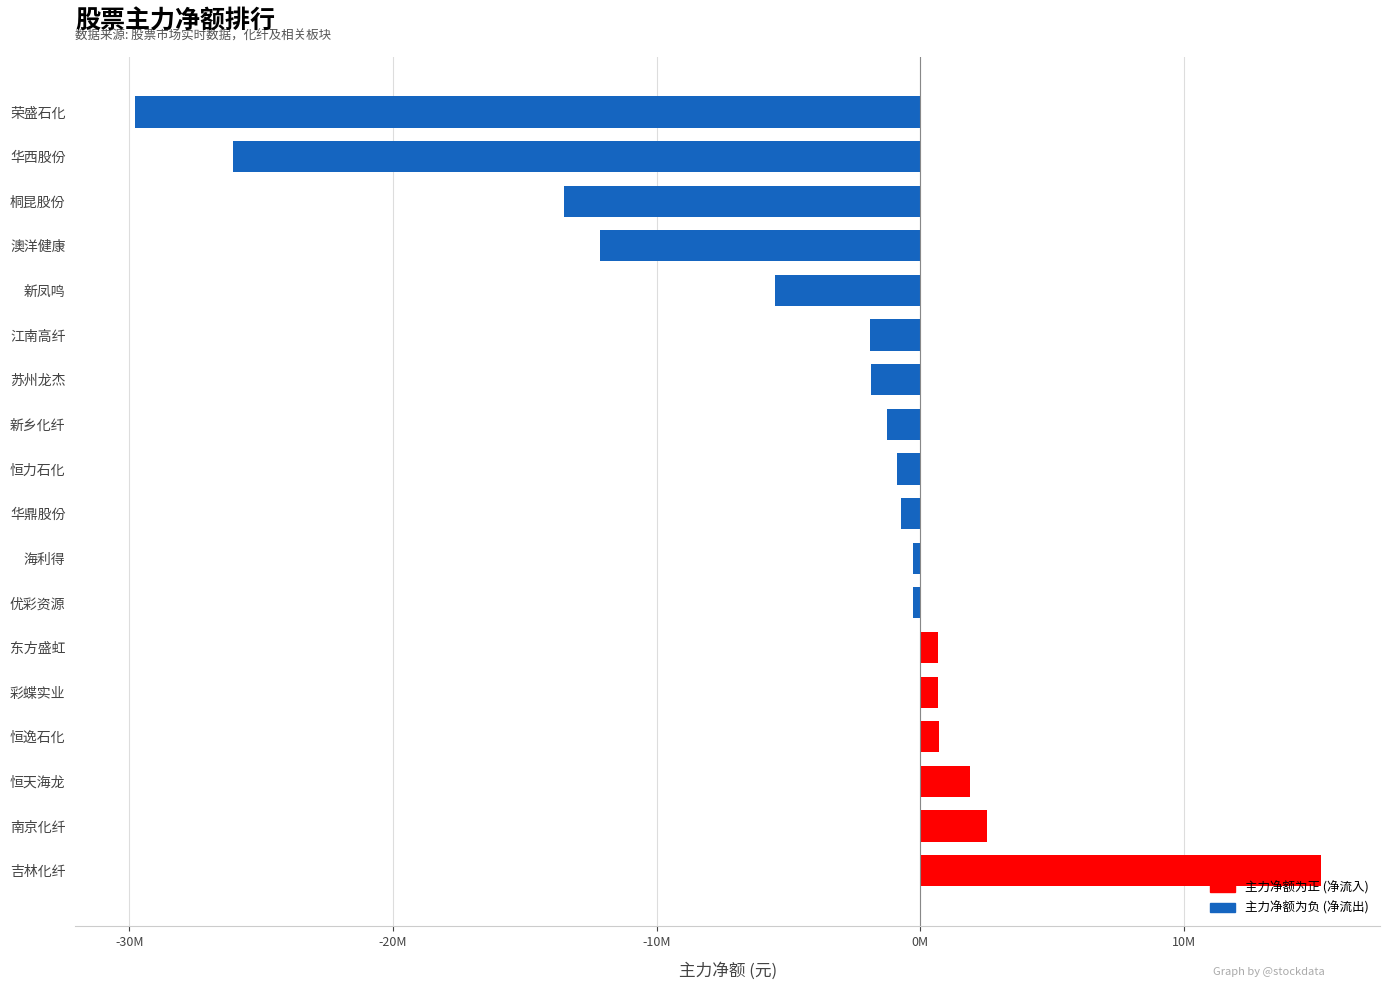

Which category has the highest value across all series?

吉林化纤